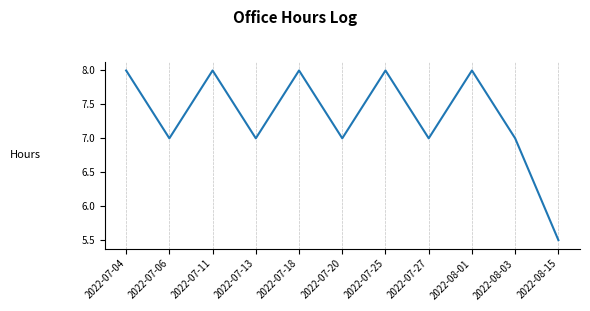

Approximately how many times larger is the value at 2022-07-06 compared to 2022-08-15?

1.3